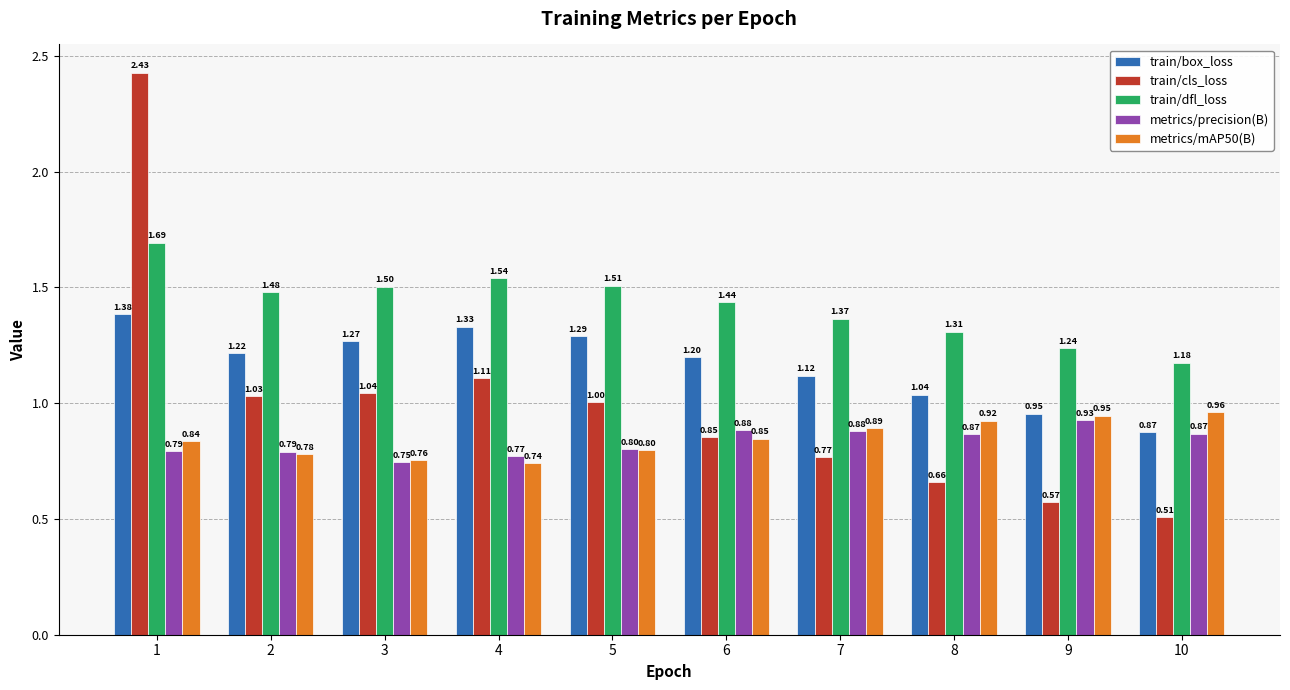

How many series are shown in this chart?

5